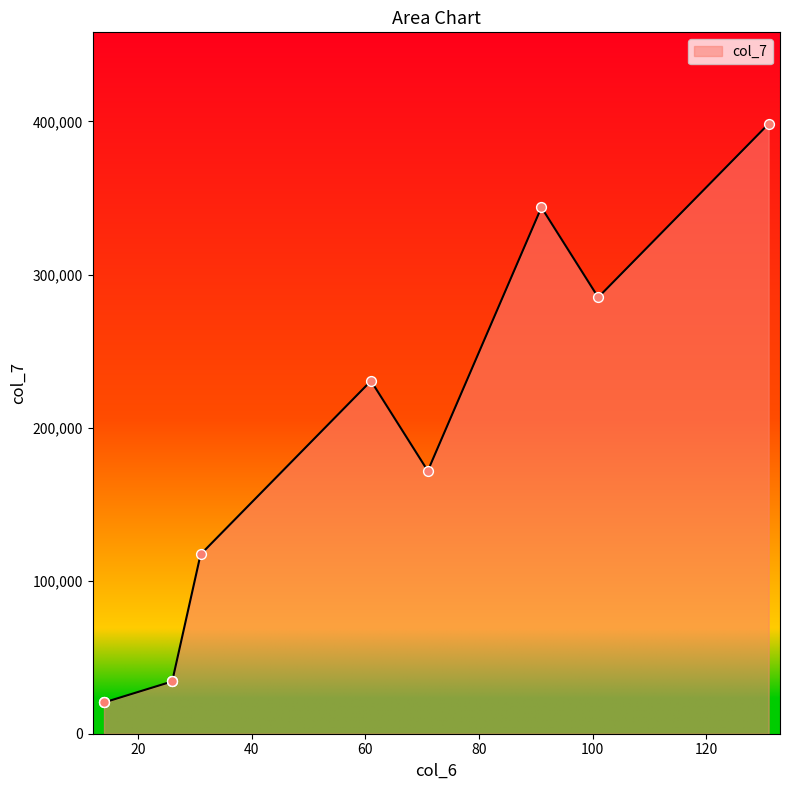

What is the ratio of the value at 14 to the value at 101?

0.1